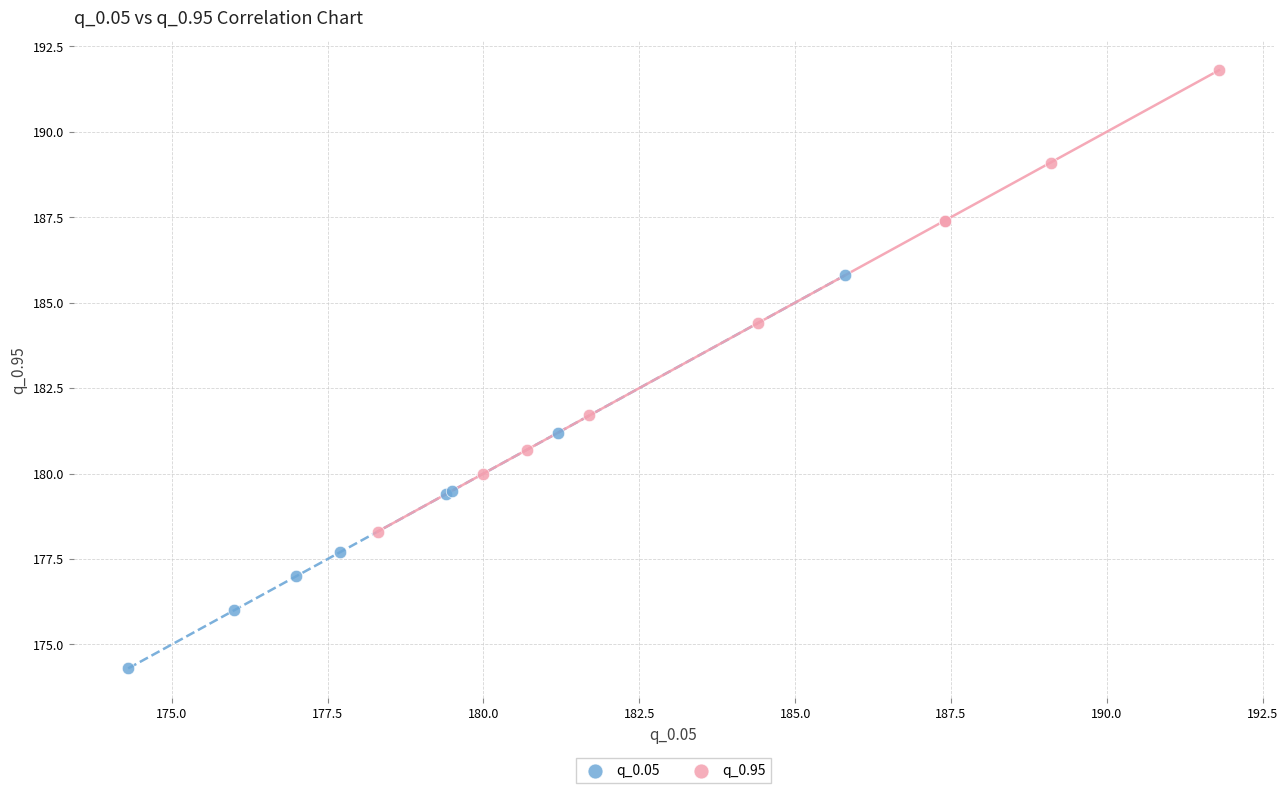

Which series has the widest spread of Y values?

q_0.95